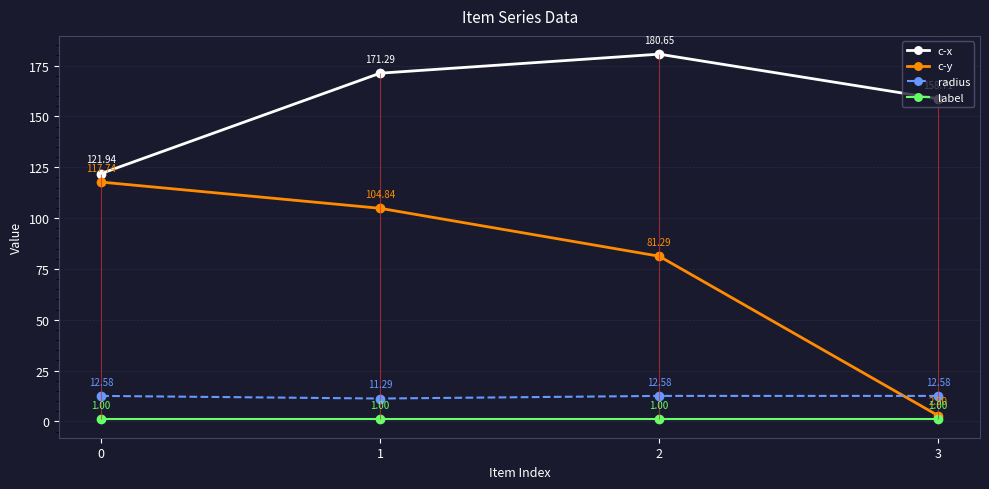

Which series changed the most between 0 and 2?

c-x